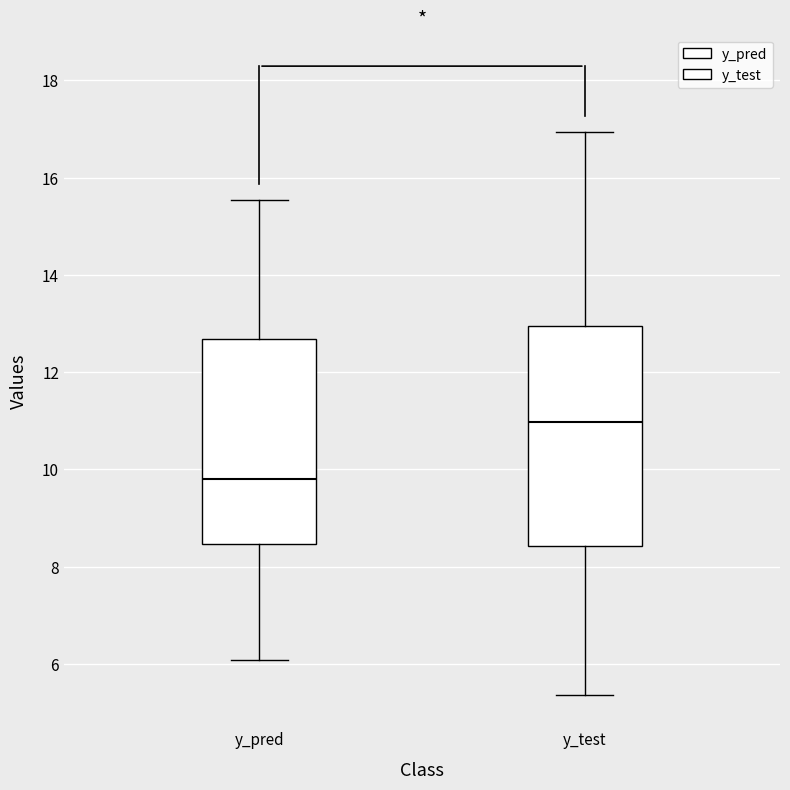

Which box has the lowest median line?

y_pred